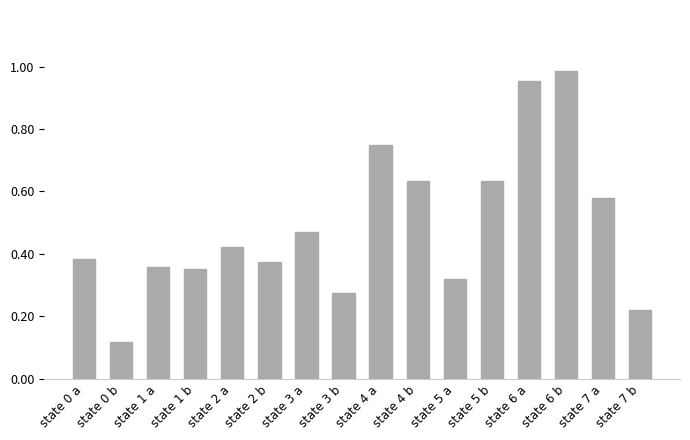

What is the difference between the maximum and minimum values?

0.9